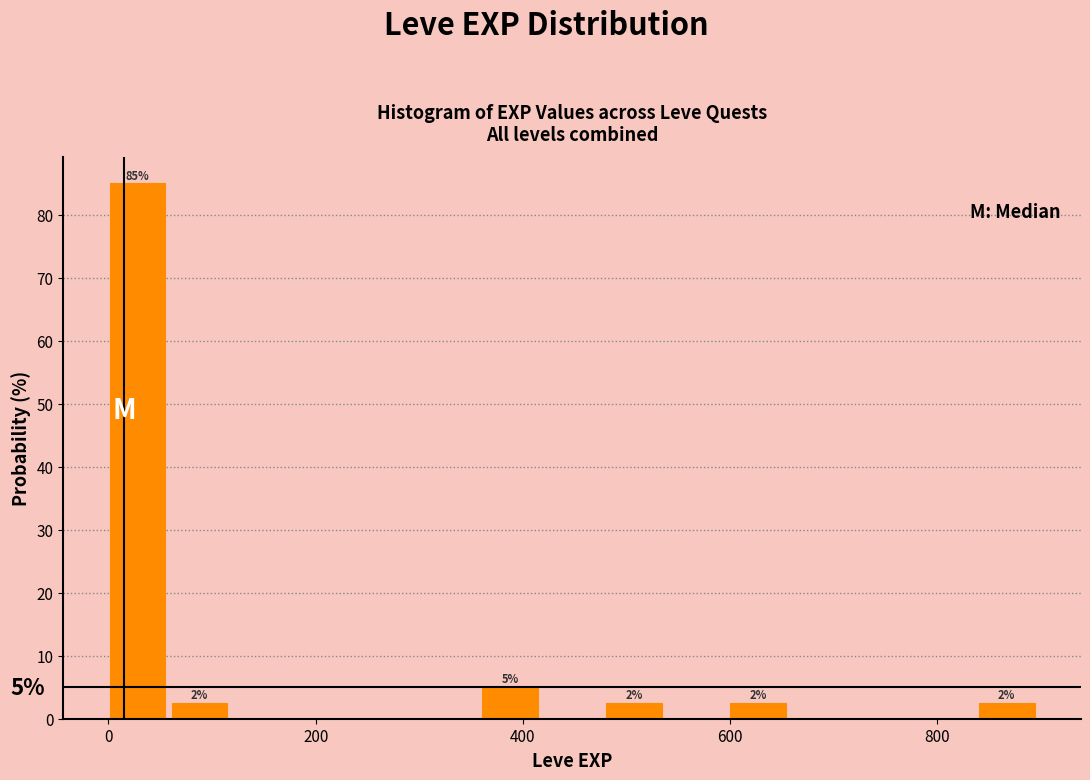

Around what value on the x-axis is the tallest bar? Give the approximate position of its centre, as read against the axis.

20